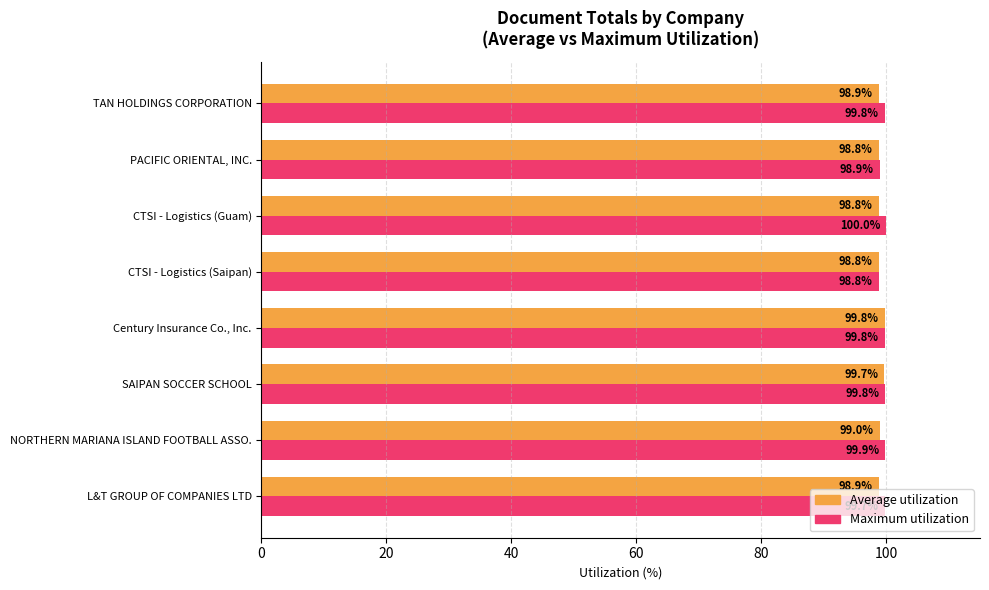

Rank the series at L&T GROUP OF COMPANIES LTD from highest to lowest value.

Maximum utilization, Average utilization